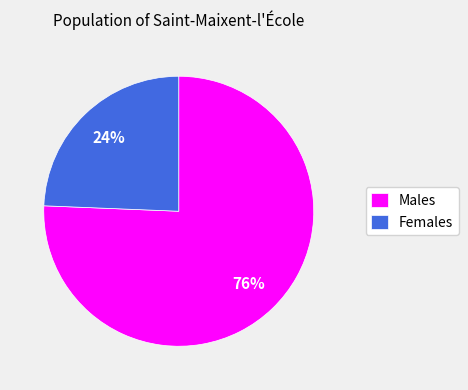

How many slices are in this pie chart?

2